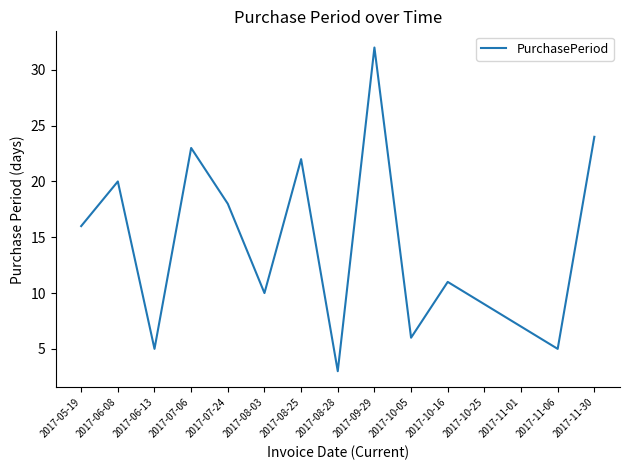

Count the number of categories in the chart.

15